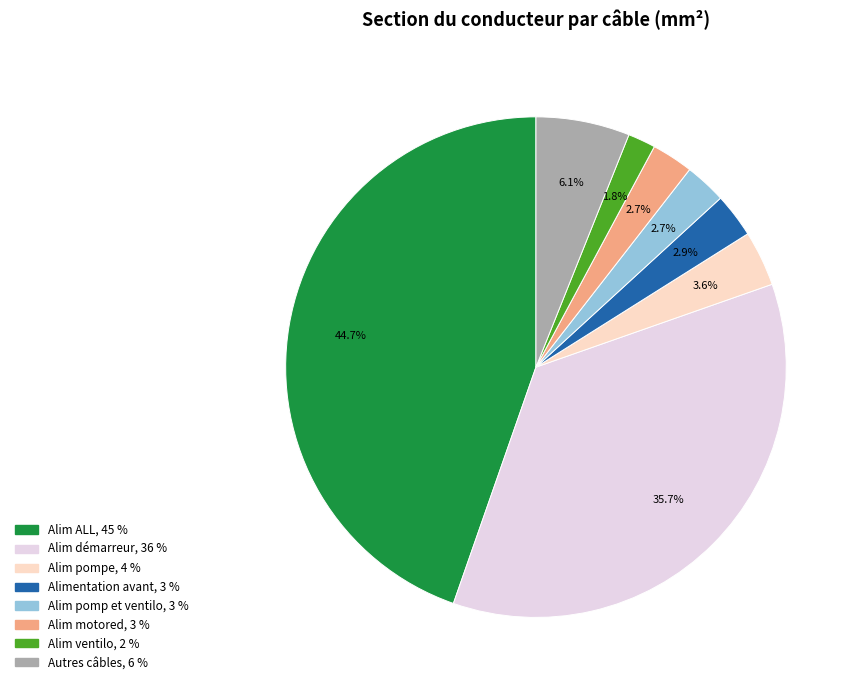

Does any single category account for the majority?

No